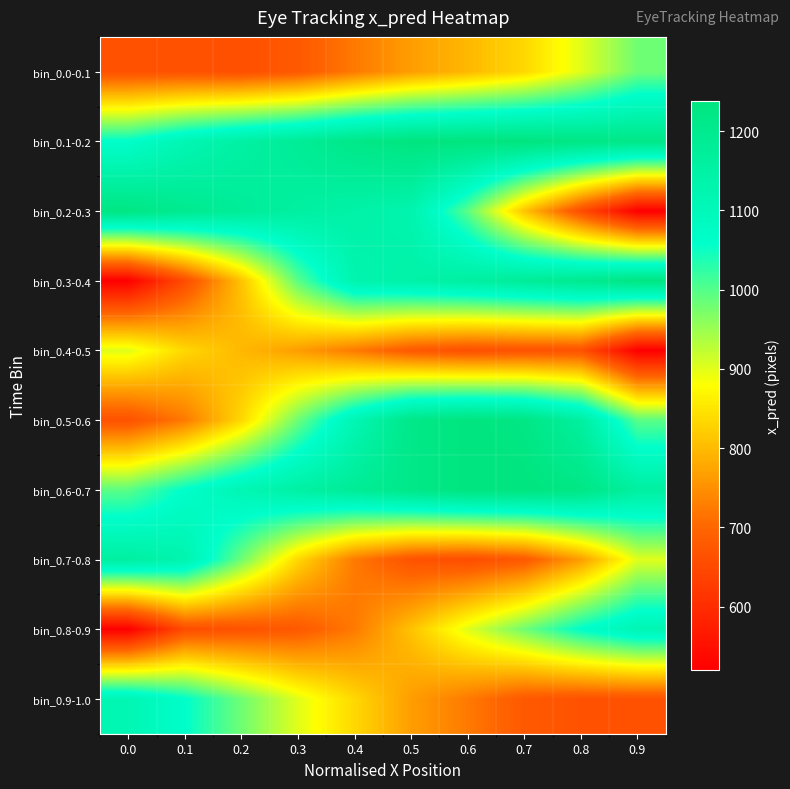

List the series in order of their peak value, lowest first.

bin_0.4-0.5, bin_0.0-0.1, bin_0.8-0.9, bin_0.9-1.0, bin_0.7-0.8, bin_0.2-0.3, bin_0.3-0.4, bin_0.5-0.6, bin_0.6-0.7, bin_0.1-0.2